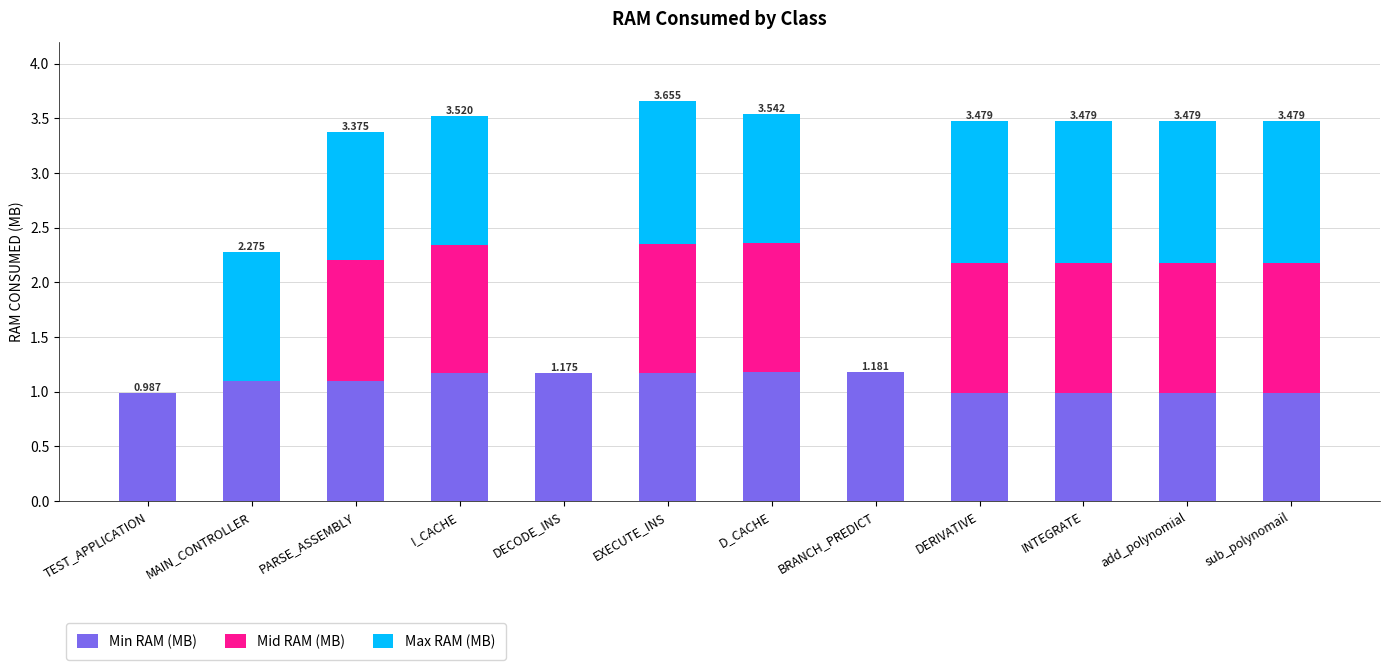

How many distinct data groups are displayed?

3